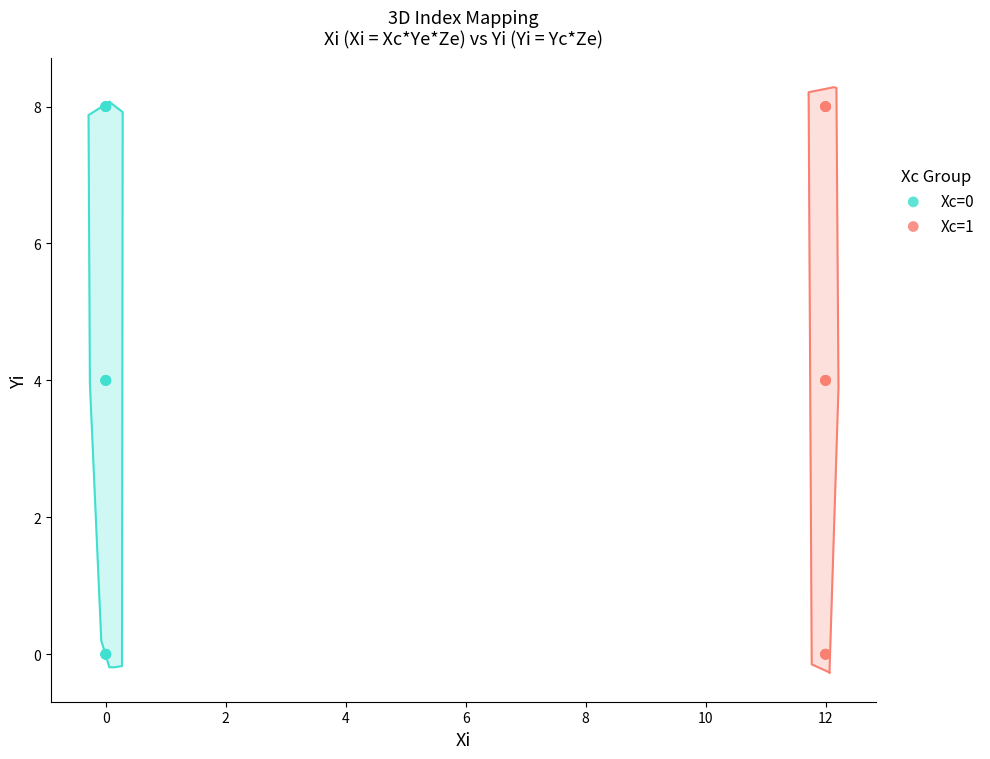

What are all the series names shown in the legend?

Xc=0, Xc=1